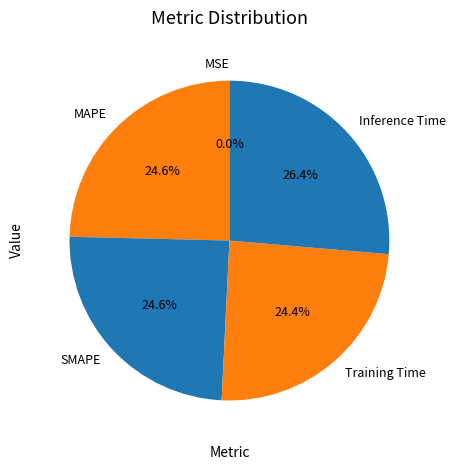

Is the sum of Inference Time and MAPE greater than half?

Yes